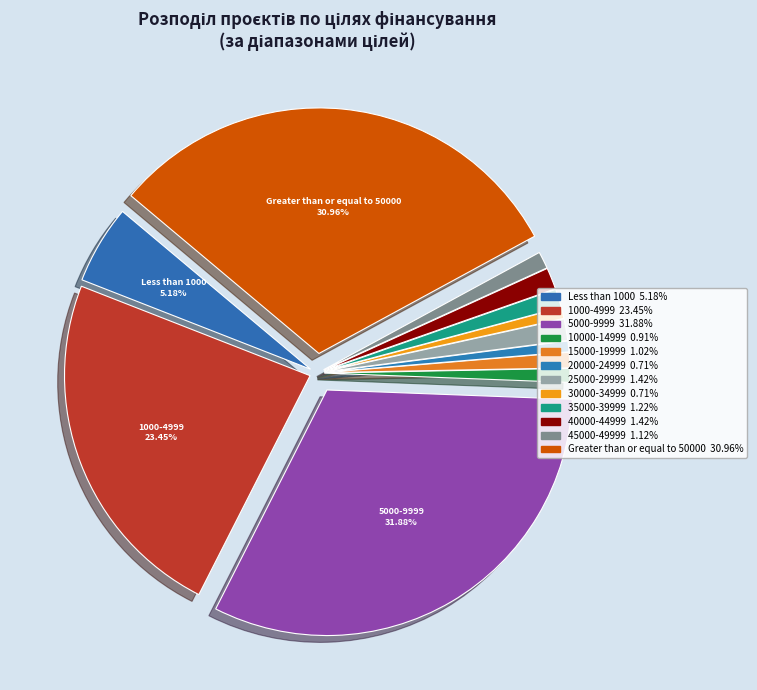

Count the number of slices in the pie.

12